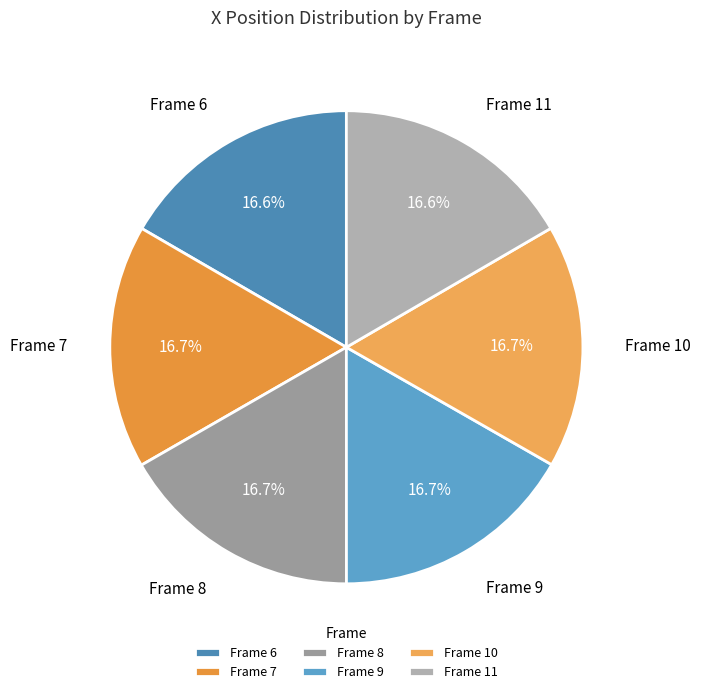

What is the ratio of the value at Frame 11 to the value at Frame 9?

1.0